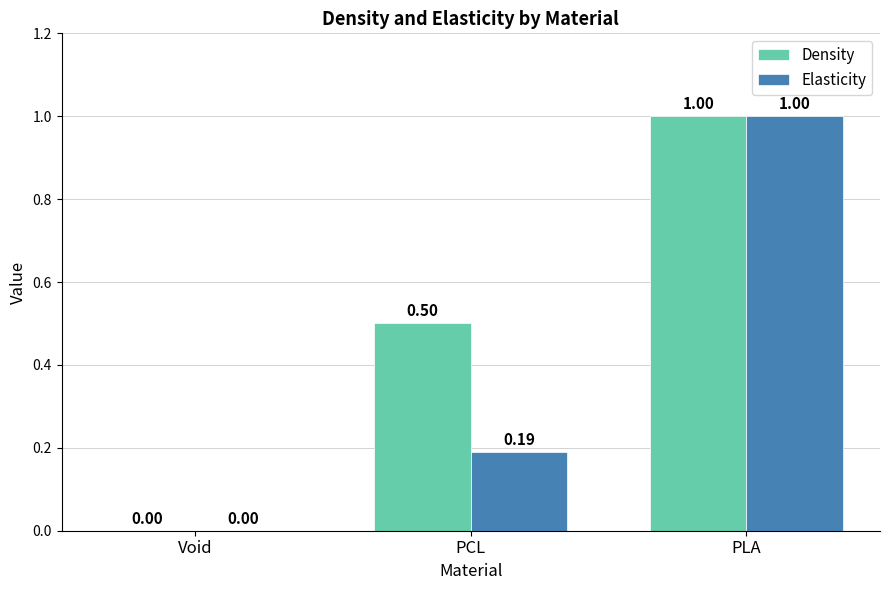

Is the value of Elasticity at Void greater than the value of Density at PCL?

No